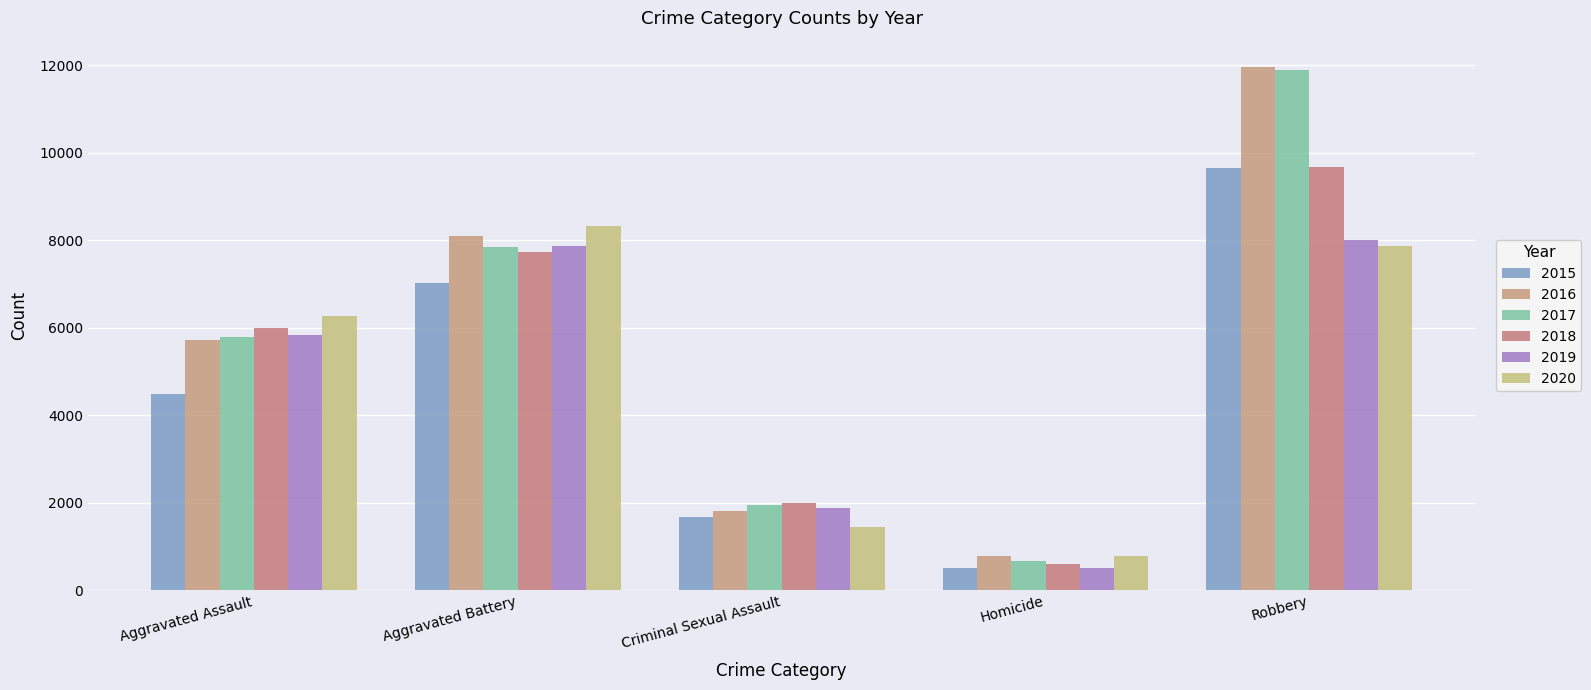

The 2018 series shows 7734 at Aggravated Battery. True or false?

True